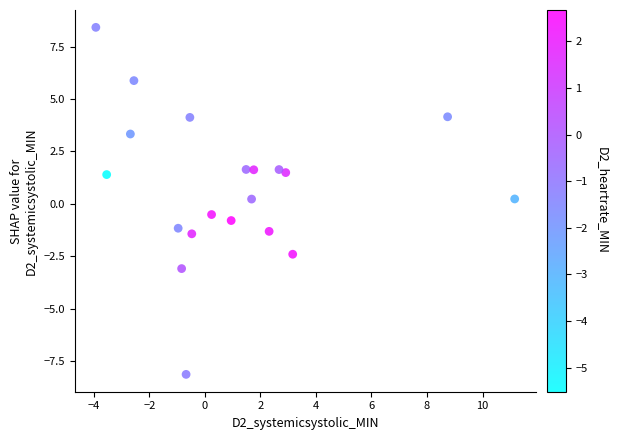

What is the range of X values (max minus min)?

15.1